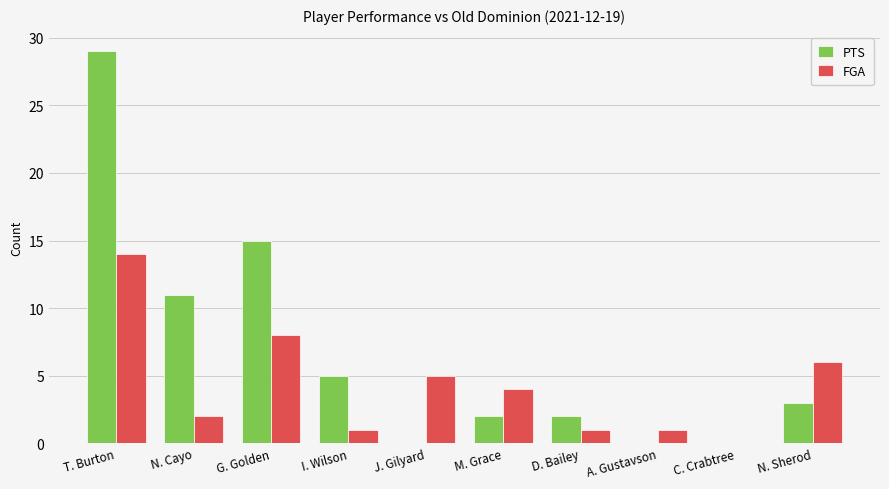

True or false: FGA has a value of 1 at I. Wilson.

True